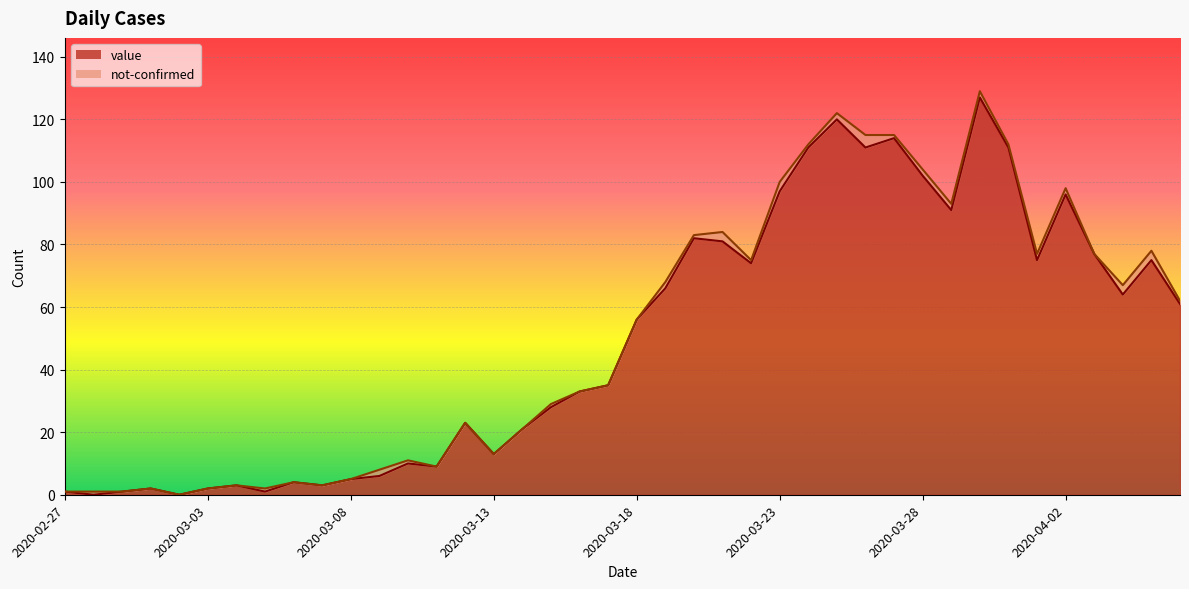

Is it true that the value at 2020-03-03 is 3?

False